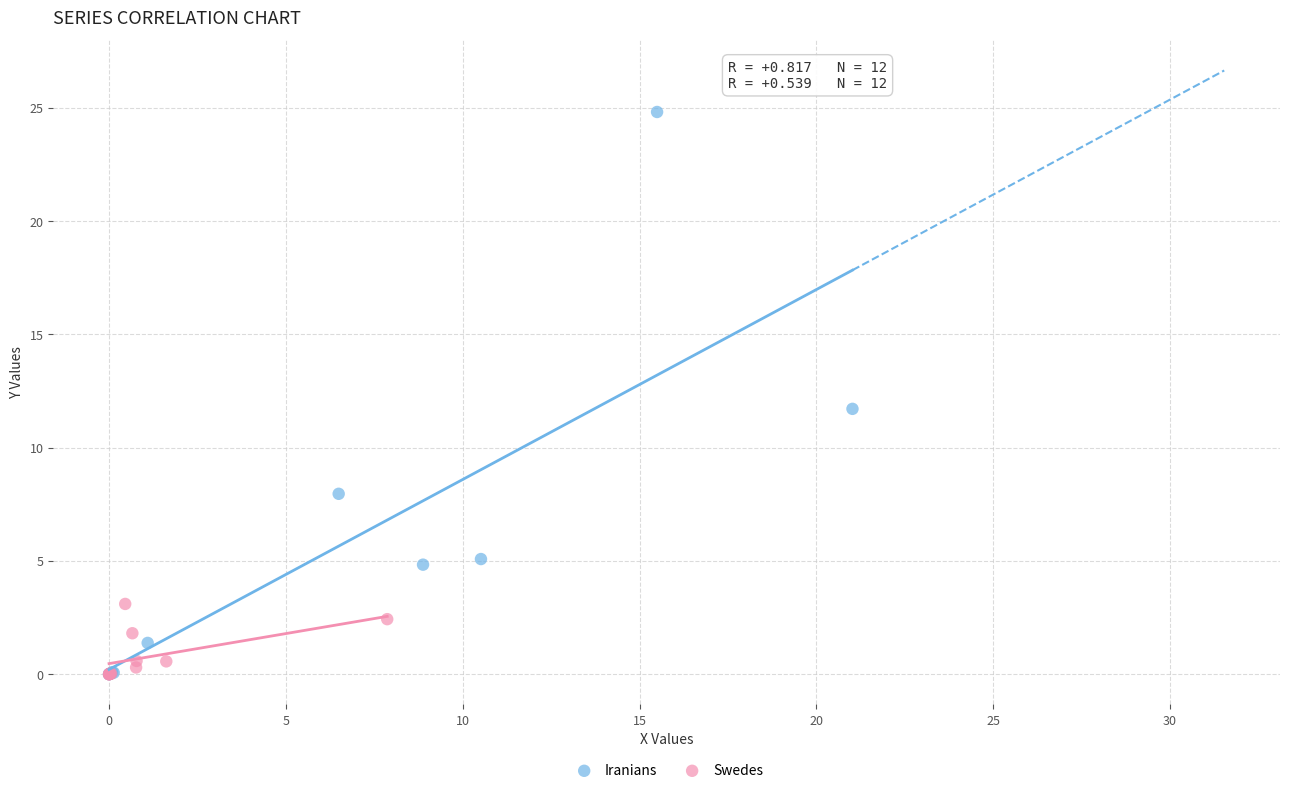

Which series has the widest spread of Y values?

Iranians